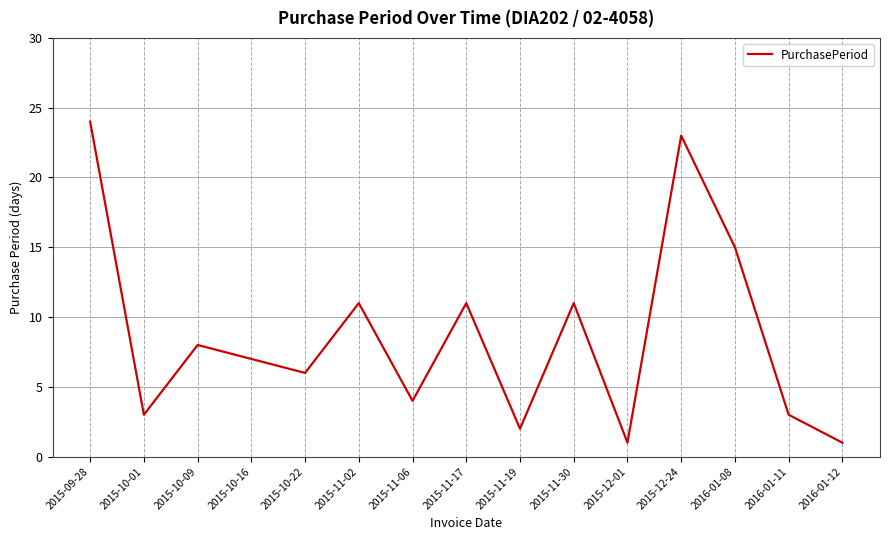

What position from the left is 2015-12-24?

12